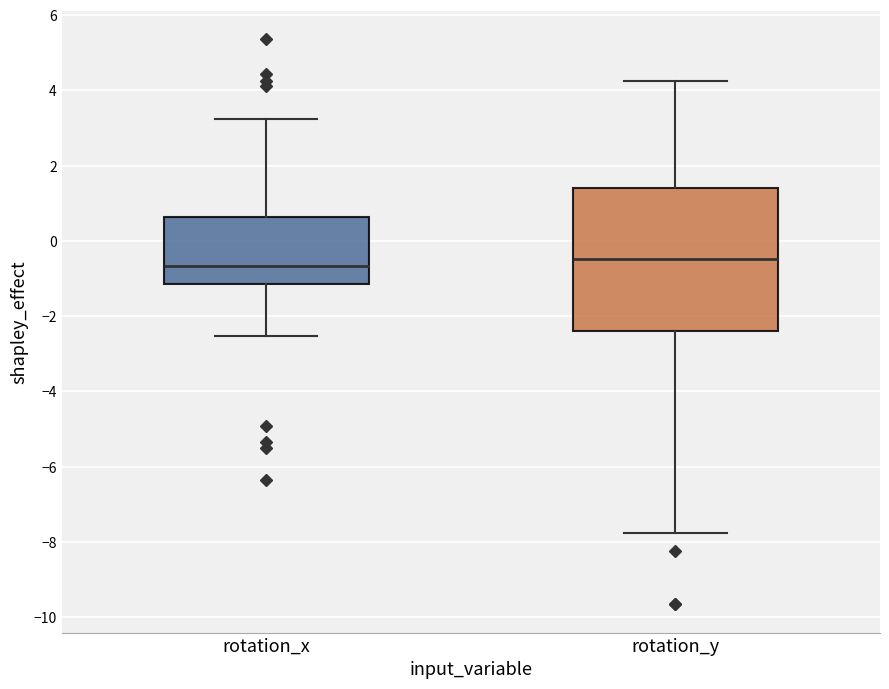

Where is the lower edge of the box for rotation_x on the y-axis? The values are not printed on the chart, so give them approximately, as read against the axis.

-1.2